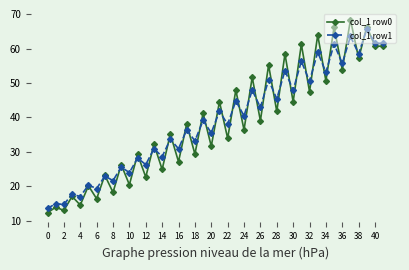

What is the value of the col_1 row0 point at the 23rd from the left?

33.9